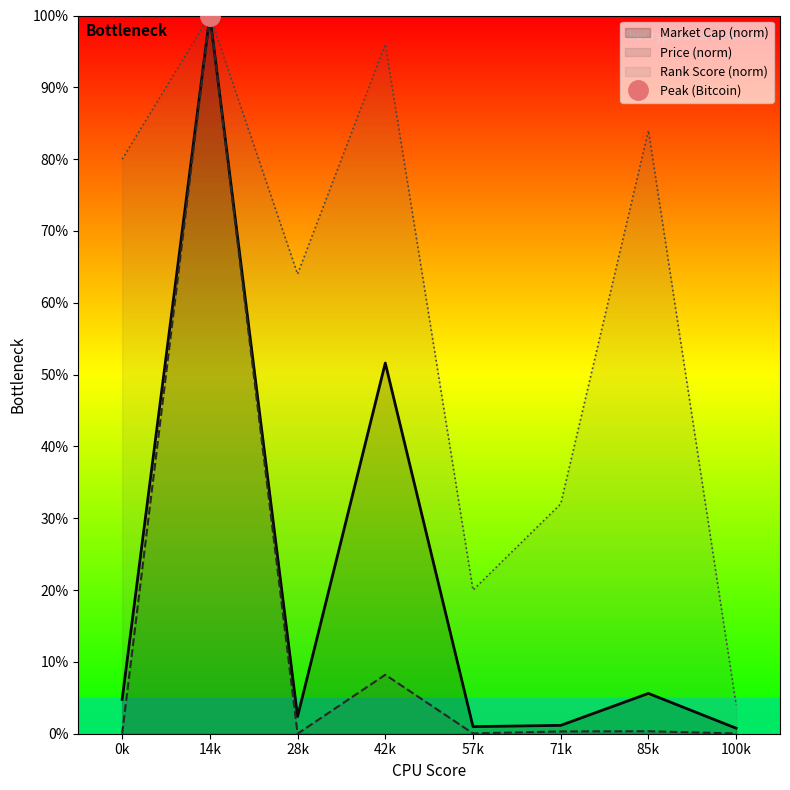

True or false: current_price and market_cap_rank intersect in this chart.

False